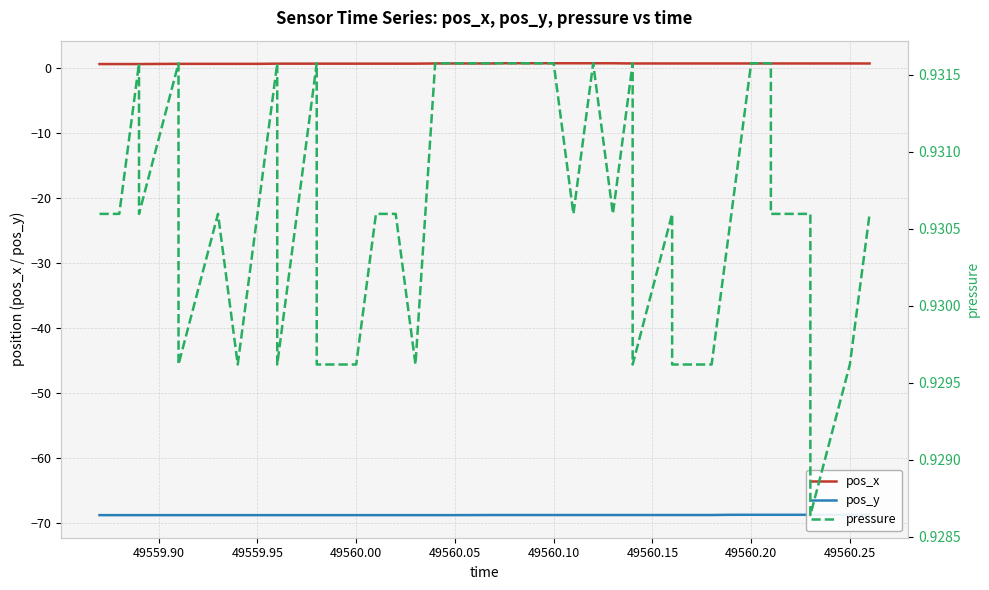

What is the difference between the second highest and second lowest values in the pos_y series?

0.1